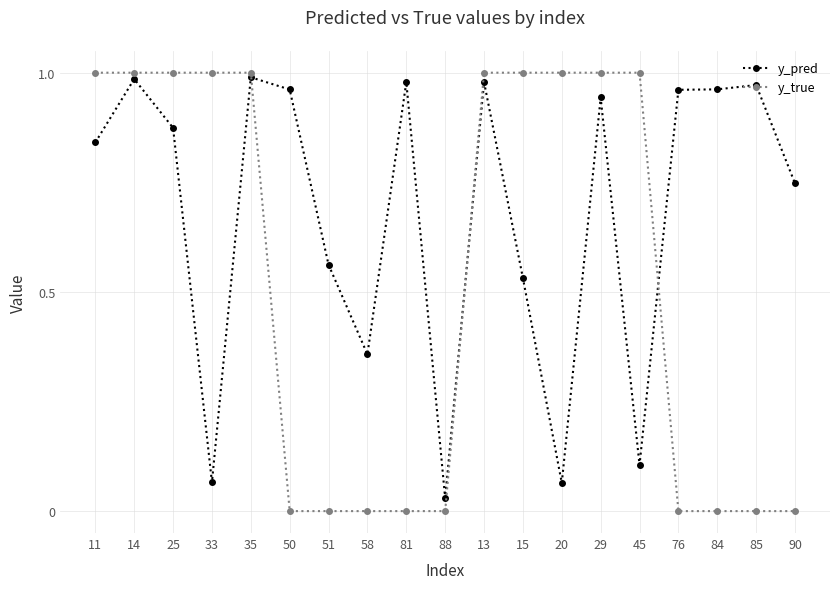

How many lines are shown in the chart?

2